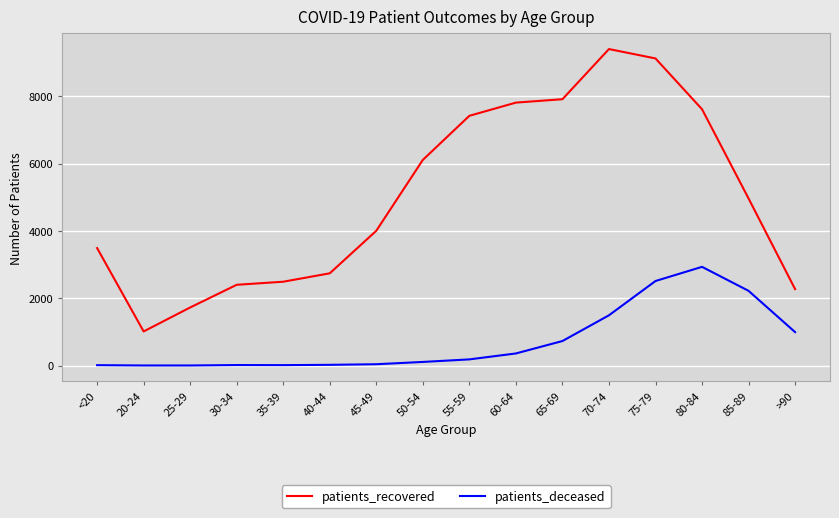

Where is the first local minimum for patients_recovered?

20-24